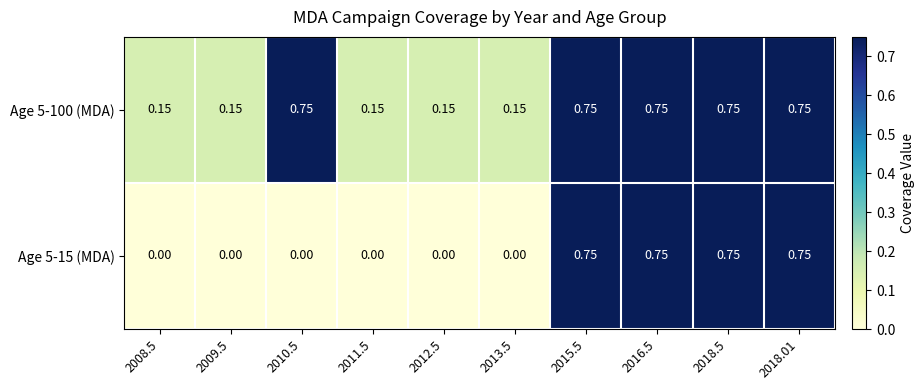

Is the value of Age 5-100 (MDA) at 2013.5 greater than the value of Age 5-15 (MDA) at 2013.5?

Yes